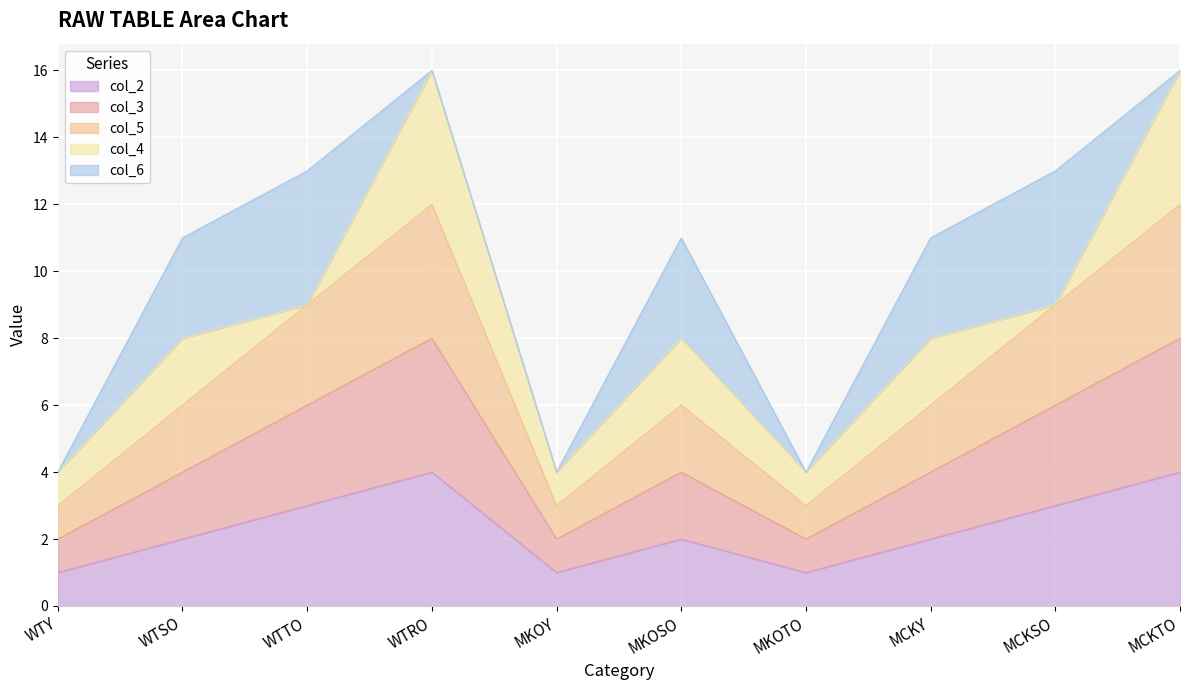

Where does the col_3 series first go above 4?

WTTO